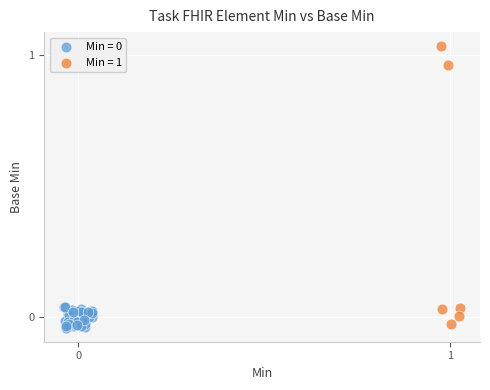

Which series contains the highest Y value?

Min = 1